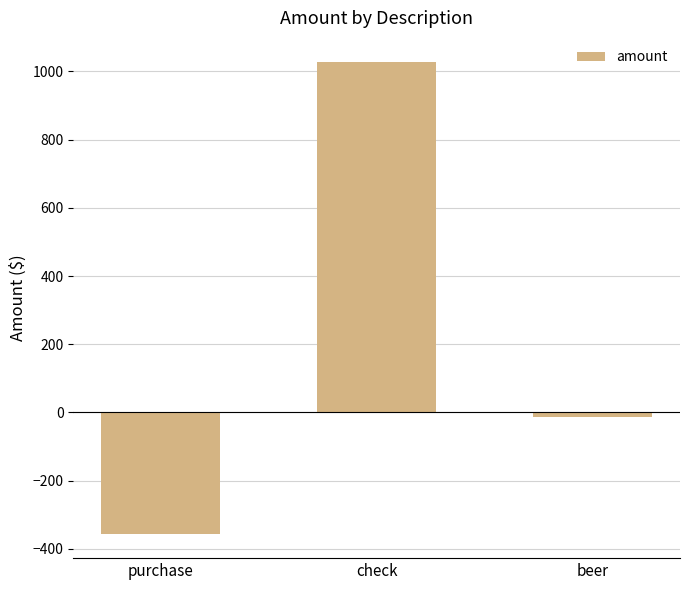

What is the smallest value displayed?

-357.8